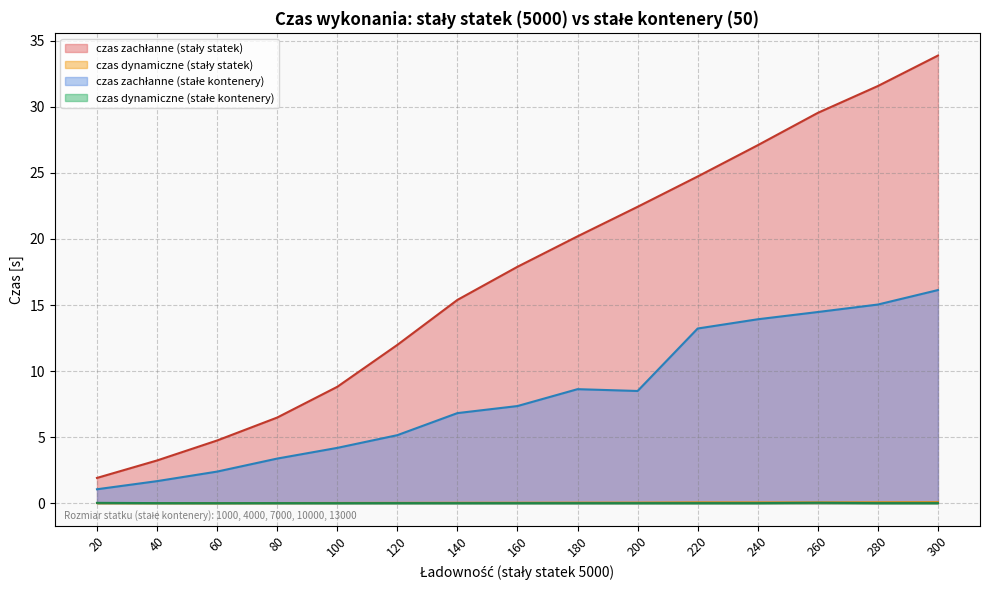

True or false: czas zachłanne (stały statek) has a value of 43.5 at 240.

False